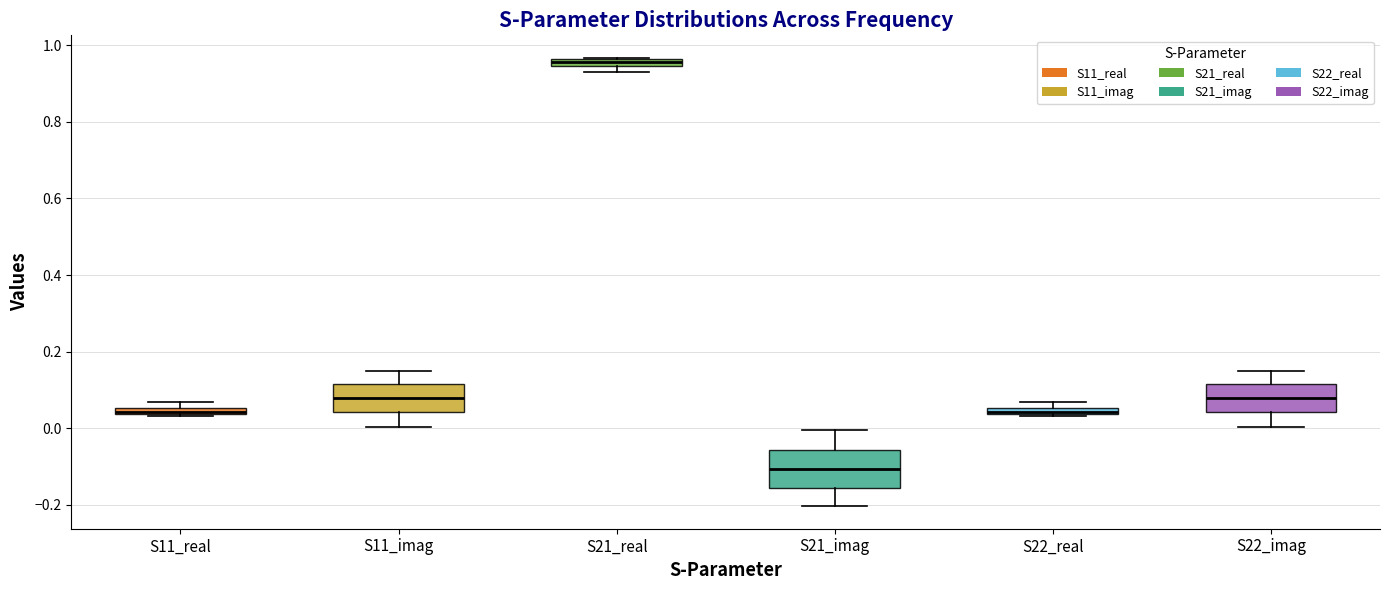

Which box has the lowest median line?

S21_imag